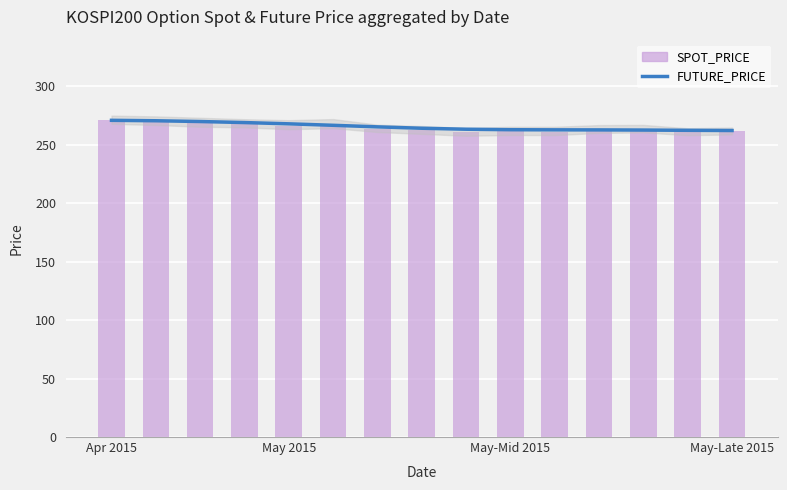

Count the number of data series in this chart.

2